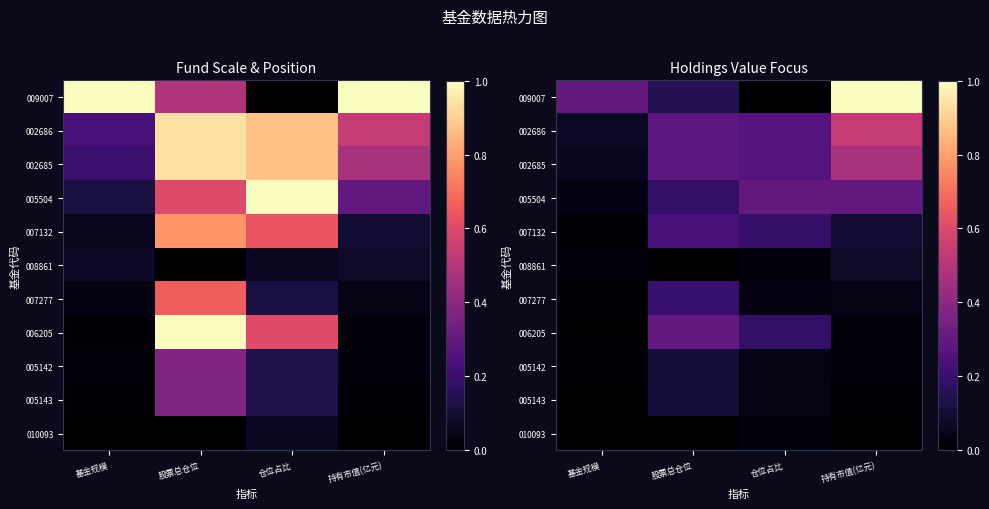

How many values in the 010093 series exceed 0?

1